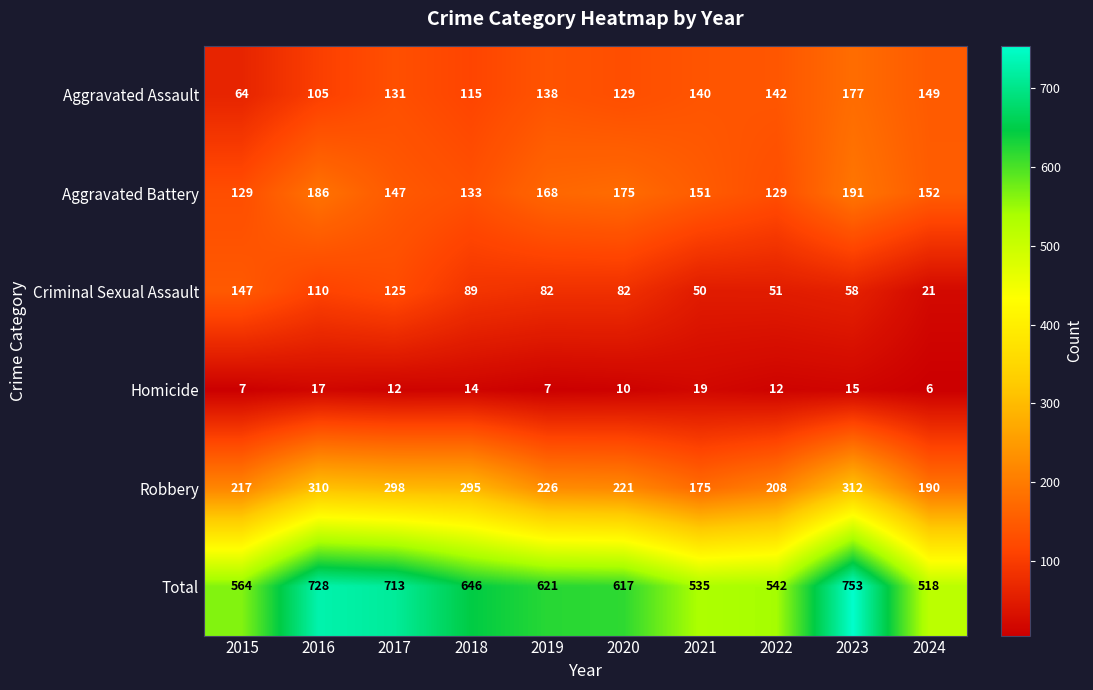

List the series in order of their peak value, highest first.

Total, Robbery, Aggravated Battery, Aggravated Assault, Criminal Sexual Assault, Homicide